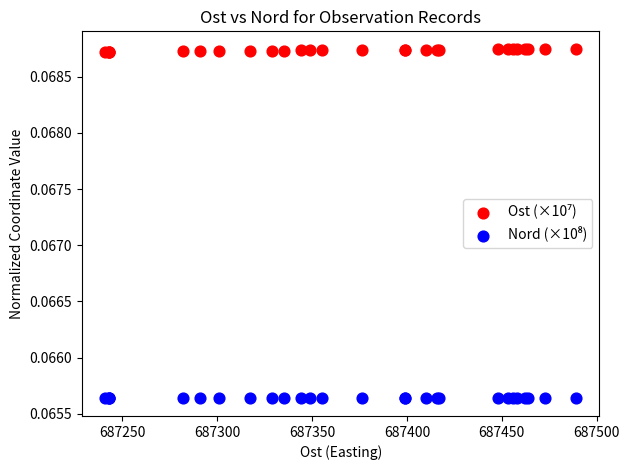

What is the X range (max minus min) for the scatter plot?

248.0